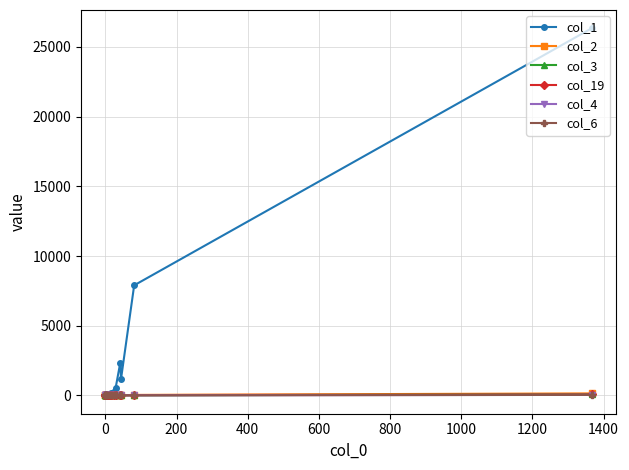

How many categories are shown in the chart?

20